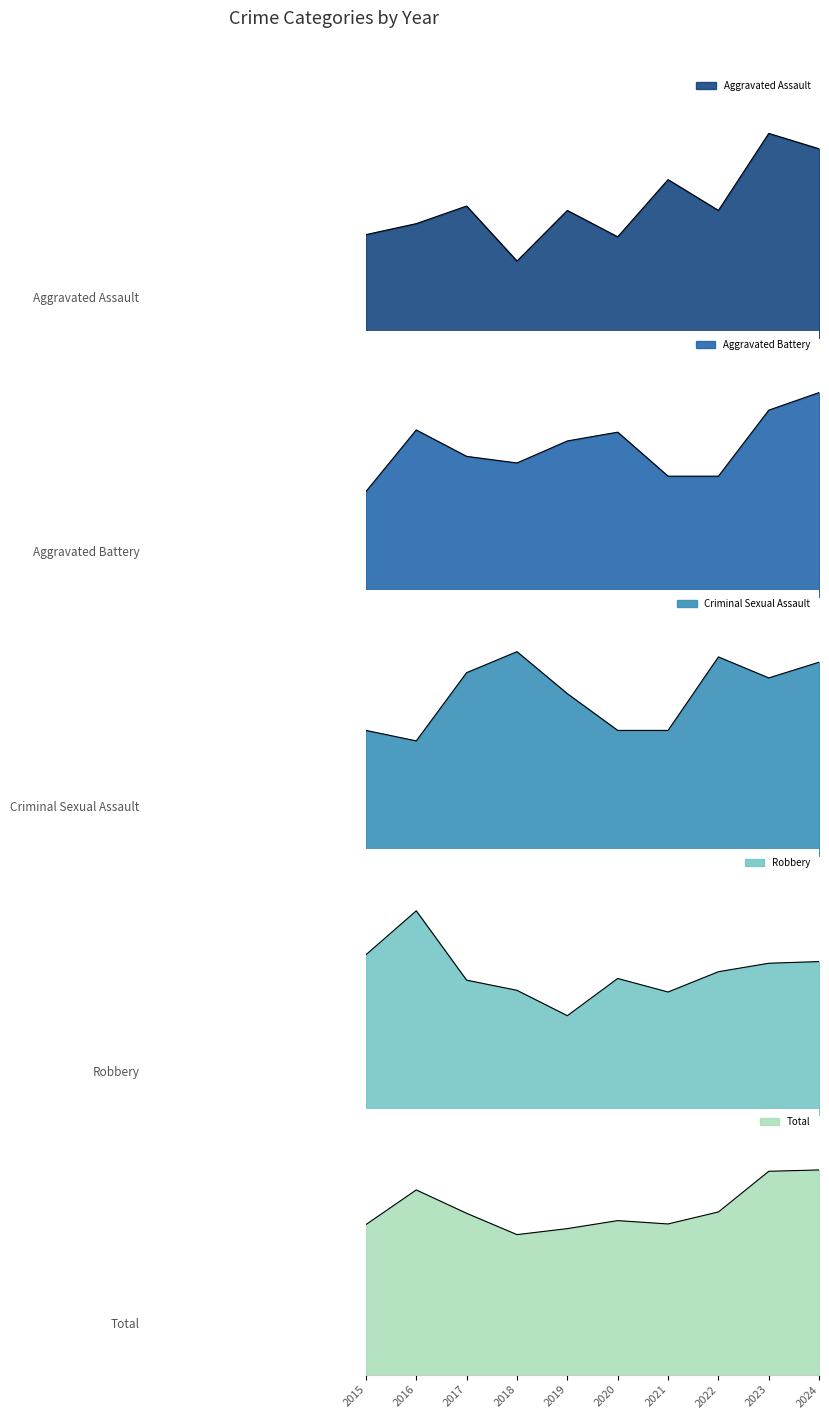

Is the value of Criminal Sexual Assault at 2018 greater than the value of Robbery at 2021?

No